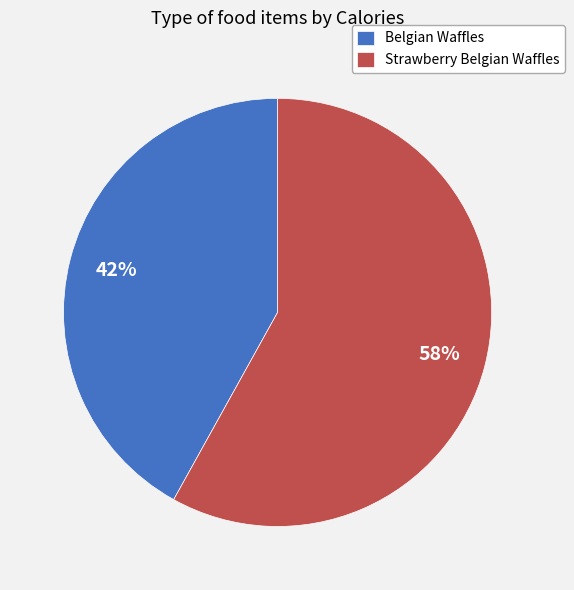

To the nearest percent, what is the difference between the largest and smallest slice percentages?

16%